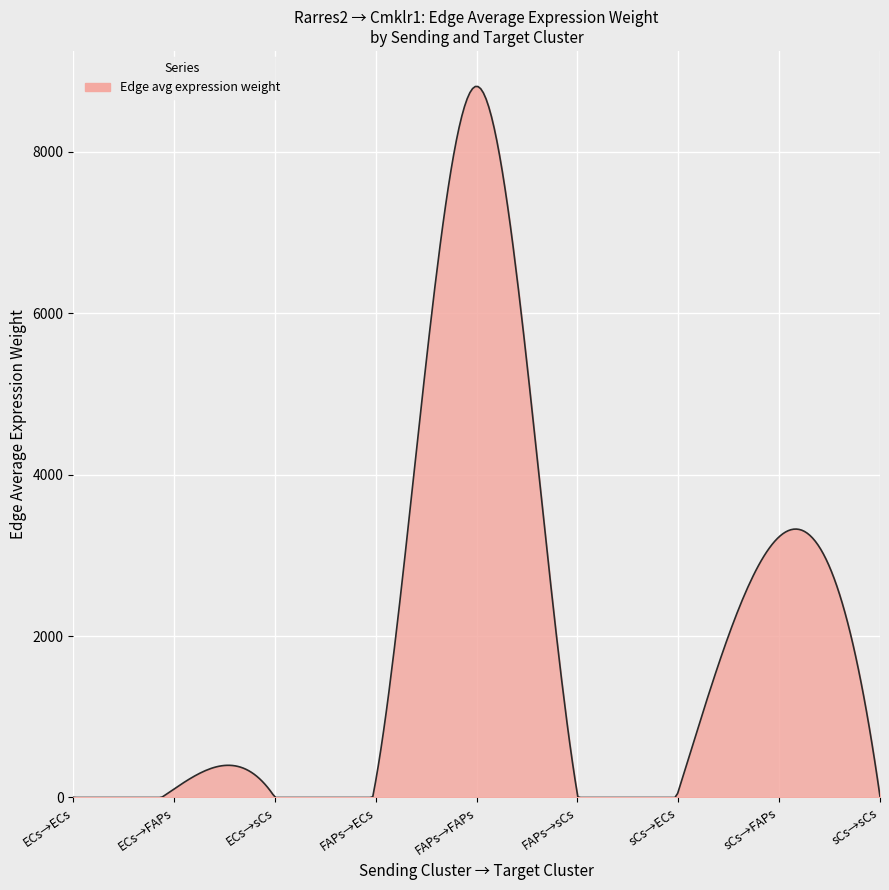

What is the difference between the maximum and minimum values?

8811.5